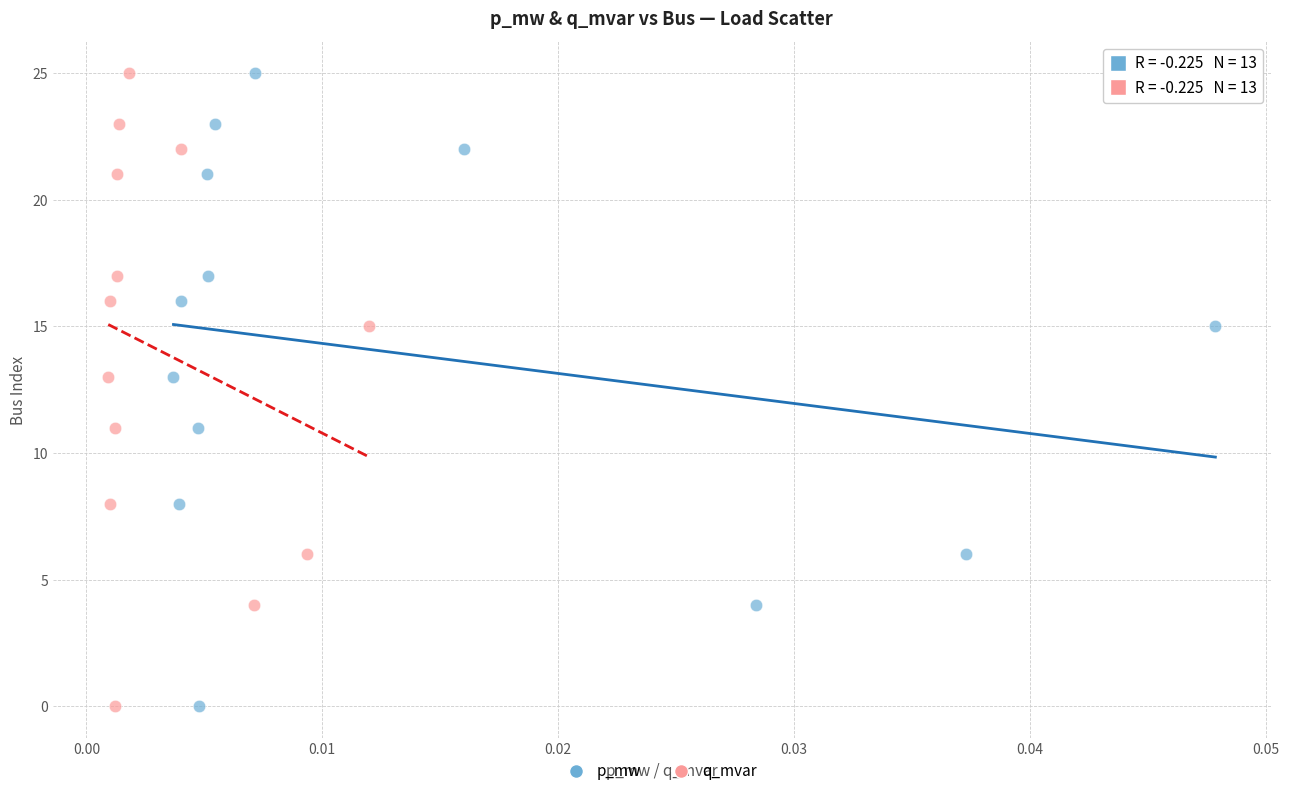

What are all the series names shown in the legend?

p_mw, q_mvar